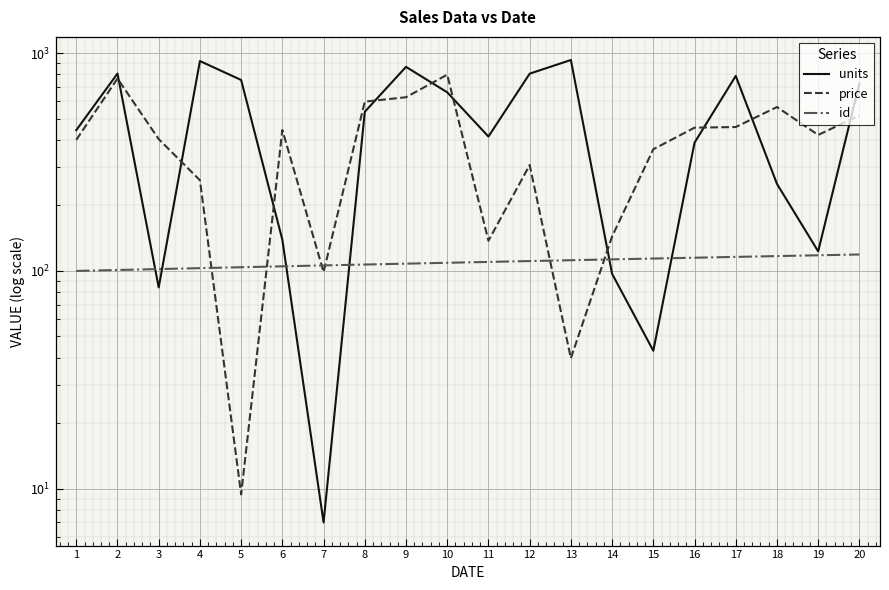

How many values in the id series are below 110?

10